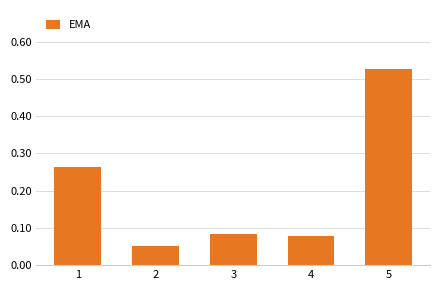

At which category does the chart reach its peak across all series?

5